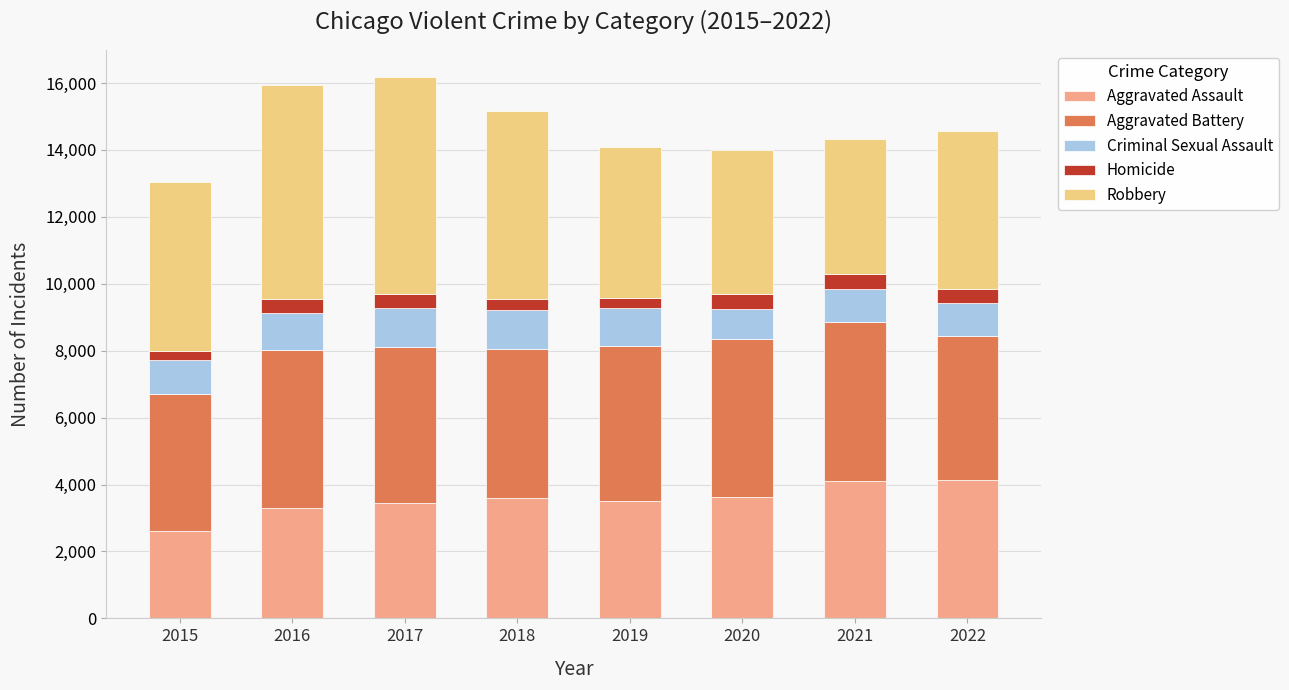

The Aggravated Assault series shows 3596 at 2018. True or false?

True